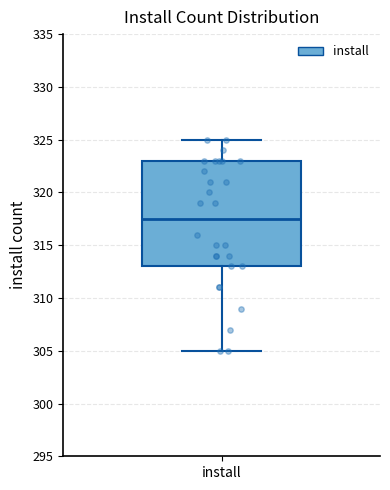

Read this box plot against the y-axis: the position of the median line, the range covered by the box, and the ends of both whiskers. The values are not printed on the chart, so give them approximately, as read against the axis.

median 317.5, box 313.0 to 323.0, whiskers 305.0 to 325.0